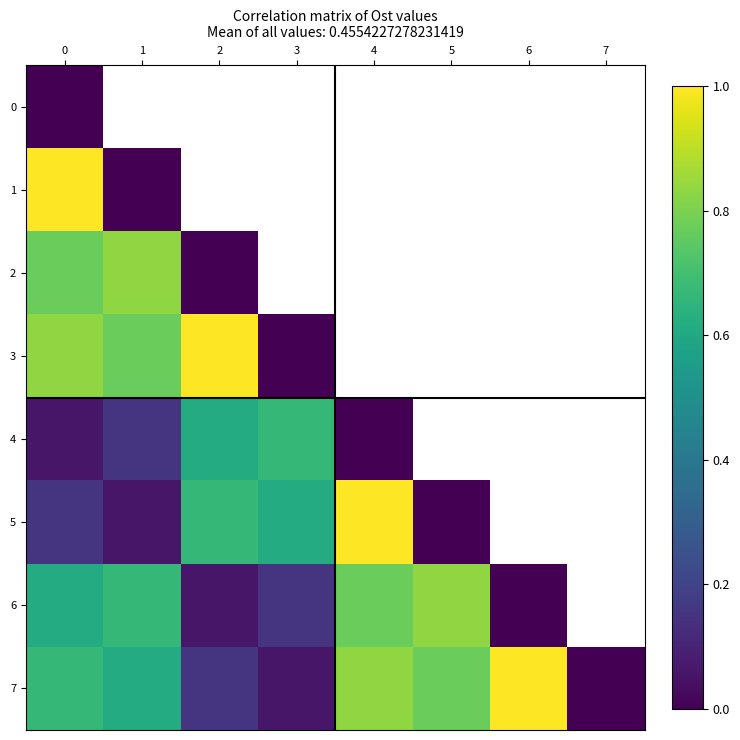

List the series in order of their peak value, highest first.

1, 3, 5, 7, 2, 6, 4, 0